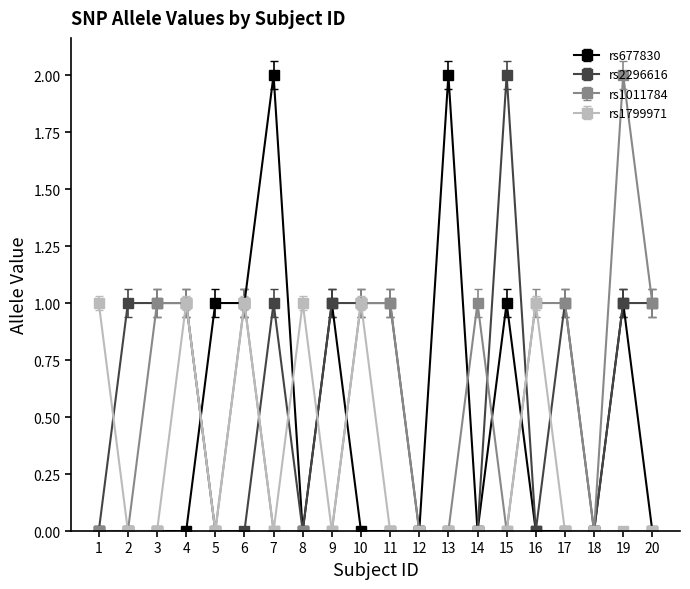

Rank the series by their average value, from highest to lowest.

rs2296616, rs1011784, rs677830, rs1799971